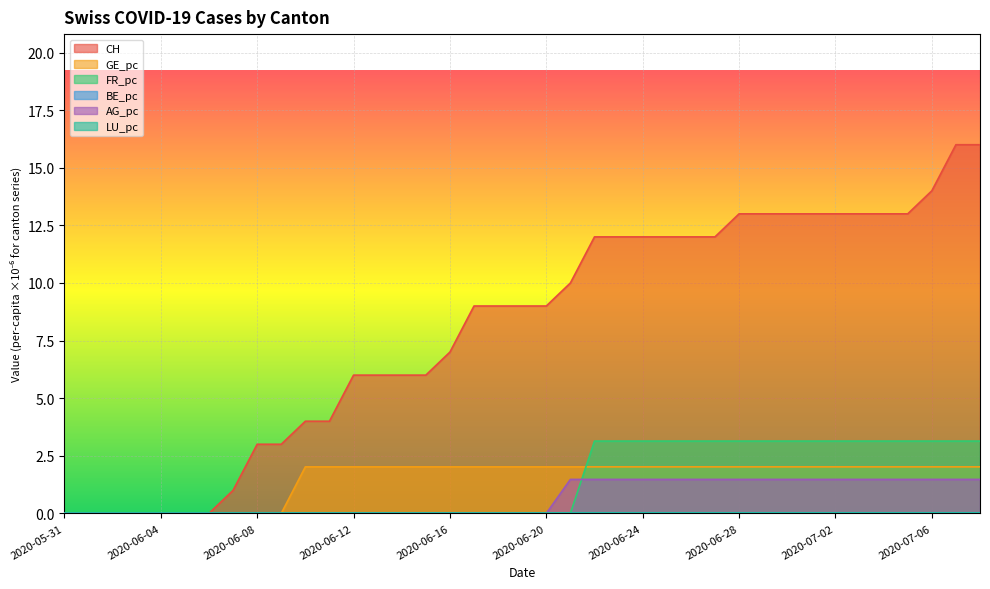

True or false: FR_pc has a value of 3.1 at 2020-07-04.

True